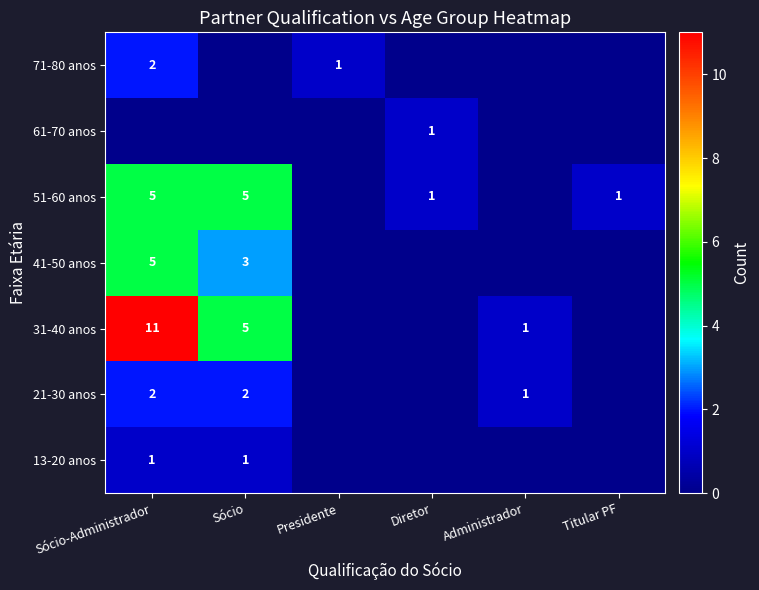

Is the value of 13-20 anos at Sócio-Administrador greater than the value of 51-60 anos at Sócio-Administrador?

No